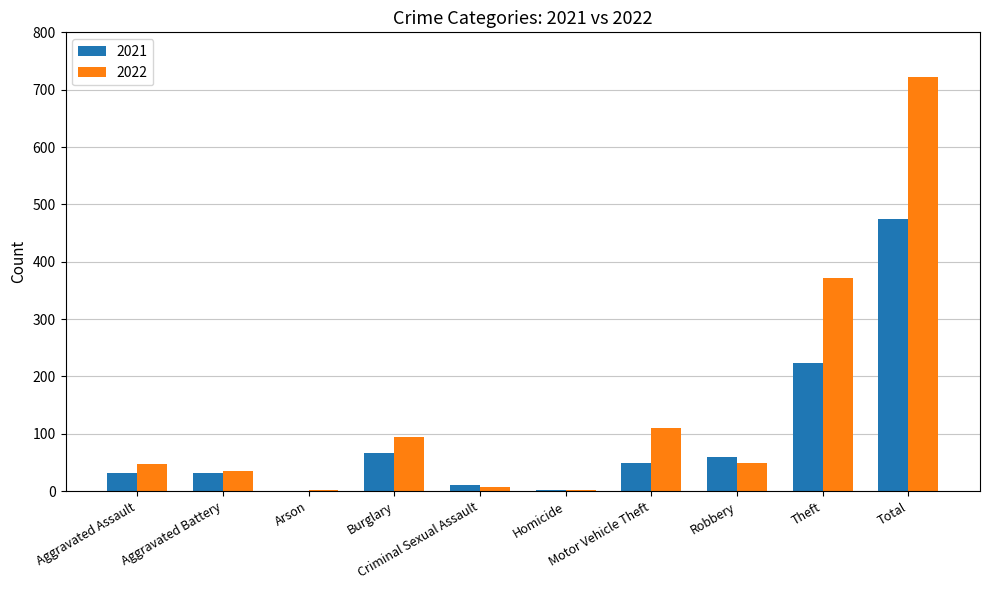

Does the chart contain stacked bars?

No